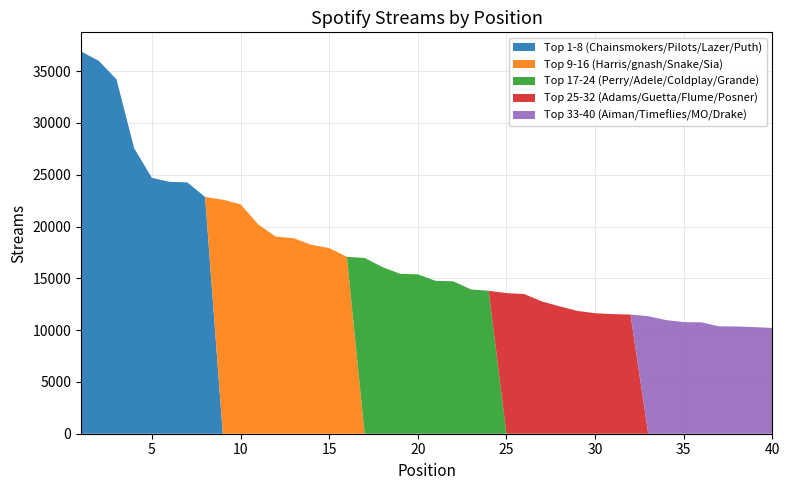

Reading left to right, transcribe all the data shown in this chart.

Top 1-8 (Chainsmokers/Pilots/Lazer/Puth): 36900	35994	34205	27549	24695	24313	24261	22853	0	0	0	0	0	0	0	0	0	0	0	0	0	0	0	0	0	0	0	0	0	0	0	0	0	0	0	0	0	0	0	0
Top 9-16 (Harris/gnash/Snake/Sia): 0	0	0	0	0	0	0	0	22595	22147	20197	19015	18876	18232	17923	17074	0	0	0	0	0	0	0	0	0	0	0	0	0	0	0	0	0	0	0	0	0	0	0	0
Top 17-24 (Perry/Adele/Coldplay/Grande): 0	0	0	0	0	0	0	0	0	0	0	0	0	0	0	0	16970	16088	15438	15385	14758	14713	13928	13797	0	0	0	0	0	0	0	0	0	0	0	0	0	0	0	0
Top 25-32 (Adams/Guetta/Flume/Posner): 0	0	0	0	0	0	0	0	0	0	0	0	0	0	0	0	0	0	0	0	0	0	0	0	13574	13485	12769	12294	11855	11633	11546	11504	0	0	0	0	0	0	0	0
Top 33-40 (Aiman/Timeflies/MO/Drake): 0	0	0	0	0	0	0	0	0	0	0	0	0	0	0	0	0	0	0	0	0	0	0	0	0	0	0	0	0	0	0	0	11340	10973	10774	10752	10365	10355	10289	10214